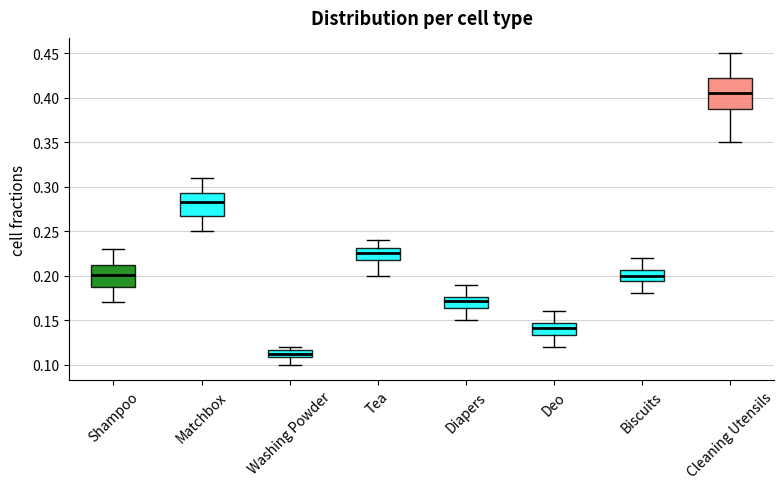

Which box's median line is the highest?

Cleaning Utensils